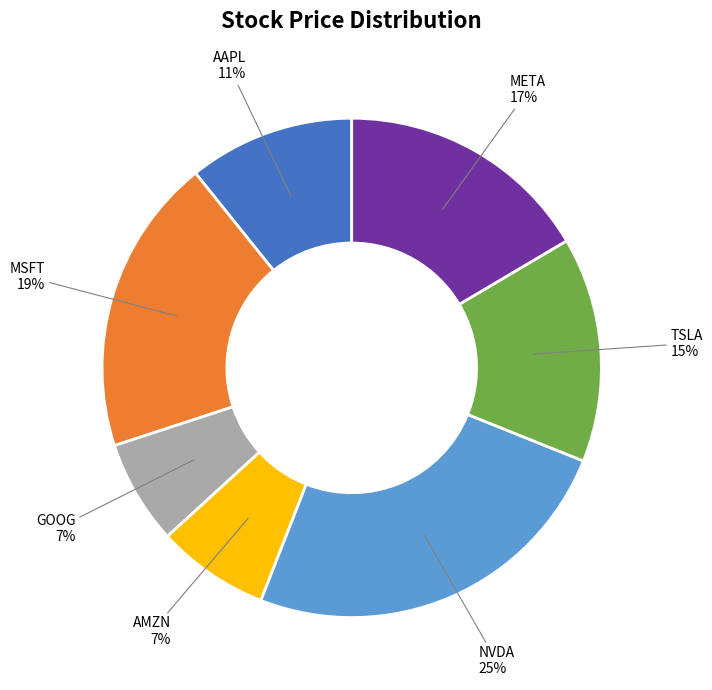

To the nearest percent, what percentage of the pie is NVDA?

25%